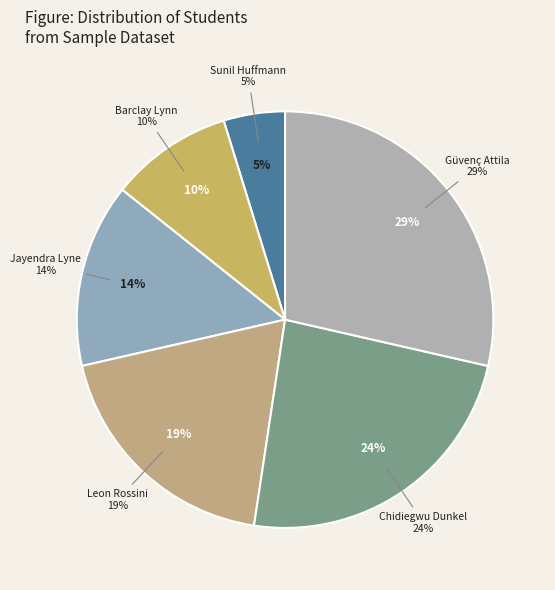

The Leon Rossini slice represents 24% of the pie. True or false?

False